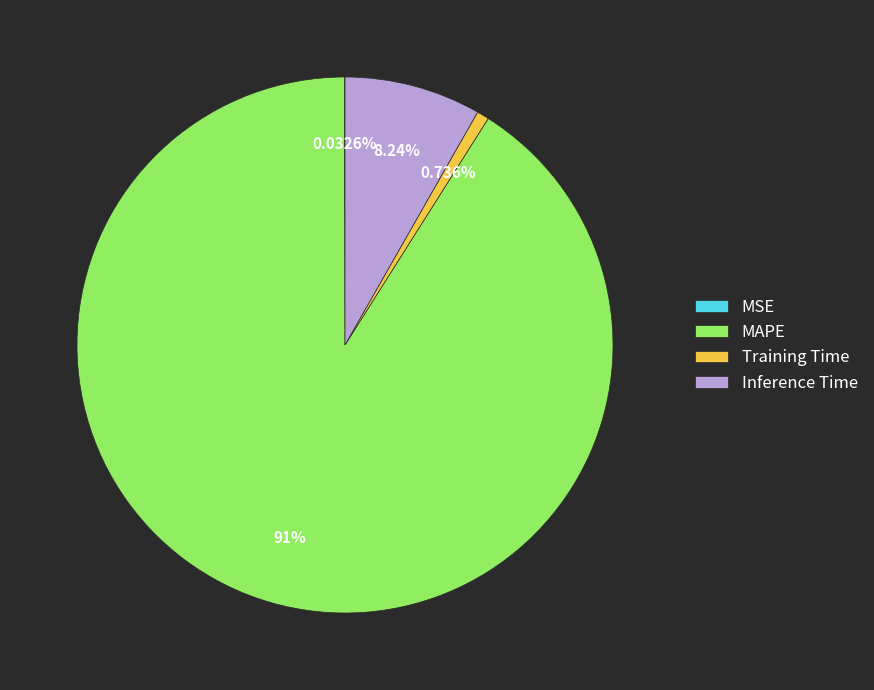

Which slice is the largest?

MAPE